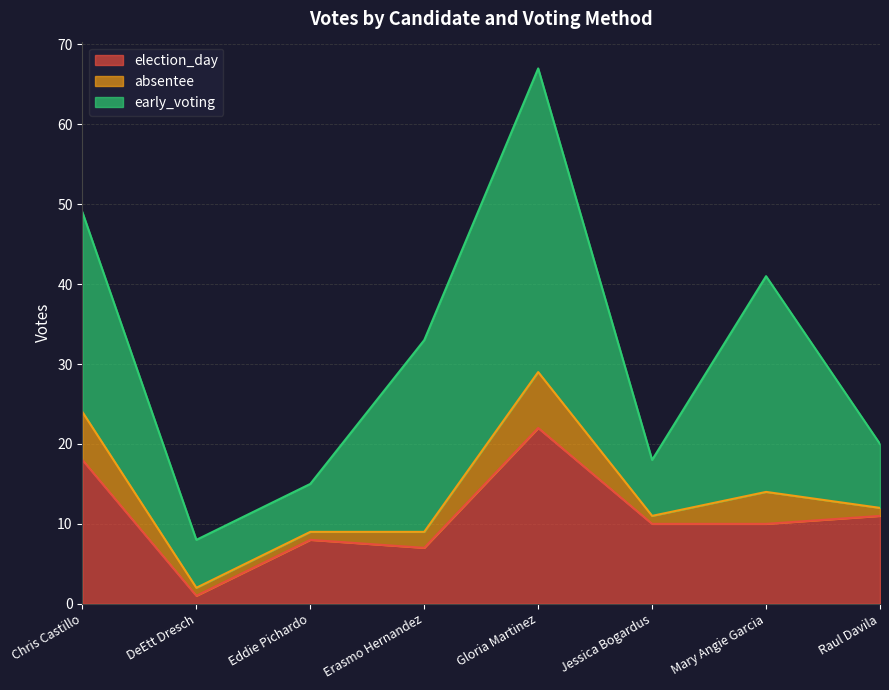

True or false: election_day and absentee cross at least once.

False